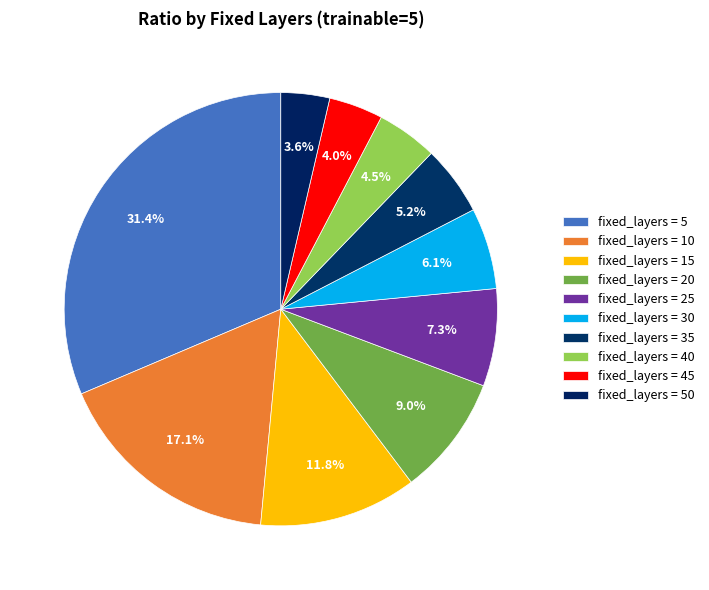

How many slices are in this pie chart?

10